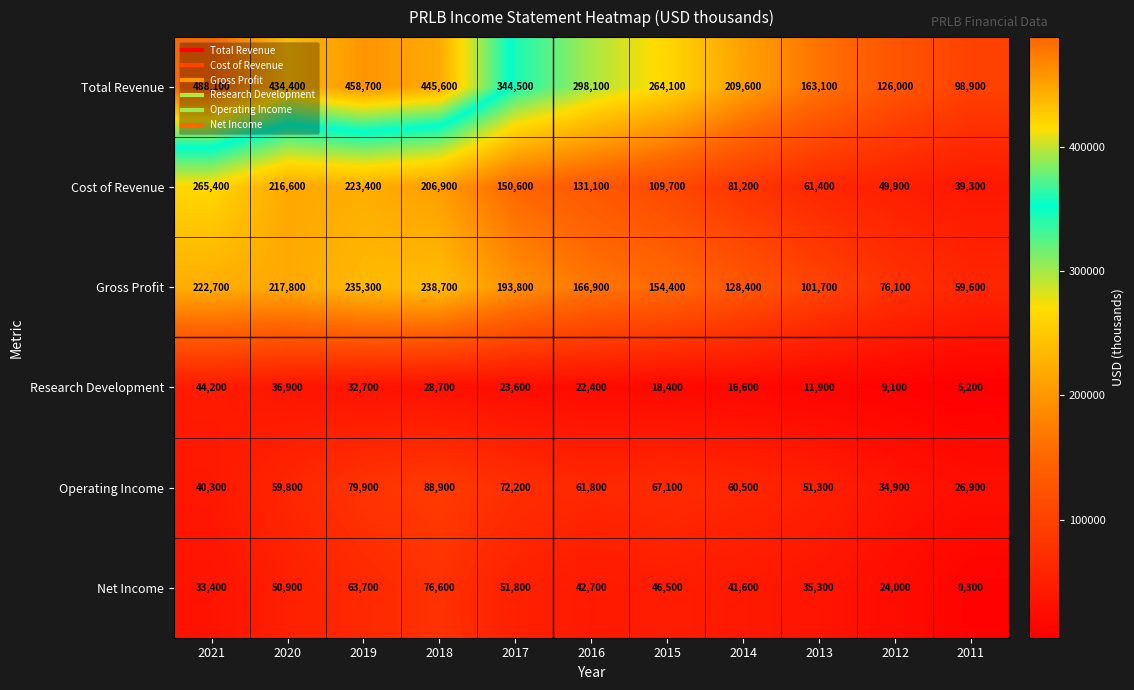

Which series has the widest spread of values?

Total Revenue